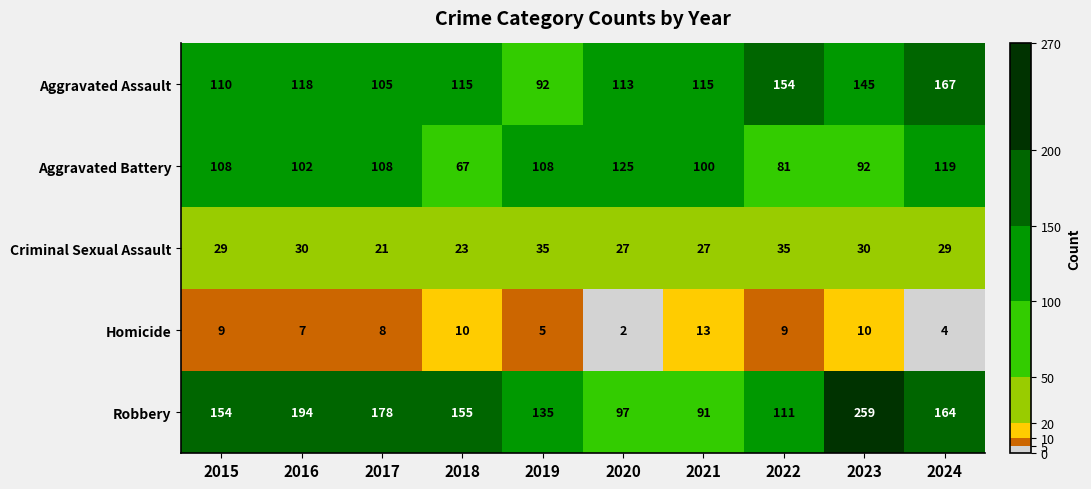

Where is Homicide nearest to the value 7?

2016